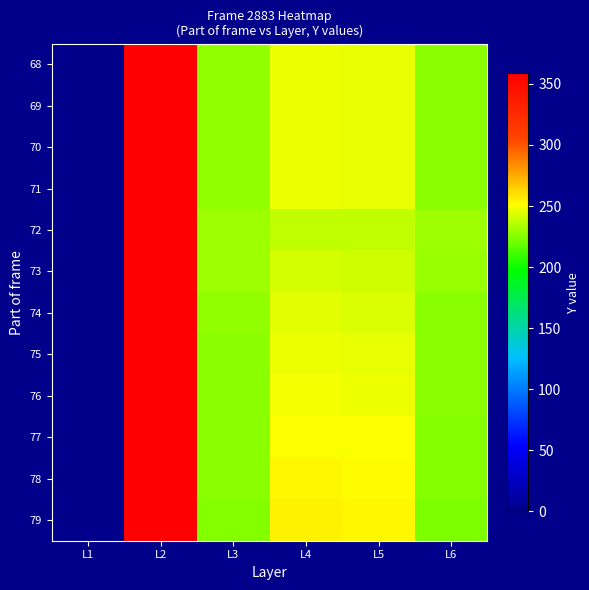

Reading left to right, what are all the values shown in this chart?

68: L1=0.0	L2=359.0	L3=227.5	L4=247.4	L5=246.4	L6=226.5
69: L1=0.0	L2=359.0	L3=227.5	L4=247.4	L5=246.4	L6=226.5
70: L1=0.0	L2=359.0	L3=227.5	L4=247.4	L5=246.4	L6=226.5
71: L1=0.0	L2=359.0	L3=227.5	L4=247.4	L5=246.4	L6=226.5
72: L1=0.0	L2=359.0	L3=231.0	L4=238.0	L5=237.0	L6=230.0
73: L1=0.0	L2=359.0	L3=230.0	L4=242.0	L5=241.0	L6=229.0
74: L1=0.0	L2=359.0	L3=228.0	L4=245.0	L5=244.0	L6=227.0
75: L1=0.0	L2=359.0	L3=227.0	L4=247.0	L5=246.0	L6=226.0
76: L1=0.0	L2=359.0	L3=227.0	L4=249.0	L5=248.0	L6=226.0
77: L1=0.0	L2=359.0	L3=226.0	L4=251.0	L5=250.0	L6=225.0
78: L1=0.0	L2=359.0	L3=226.0	L4=253.0	L5=252.0	L6=225.0
79: L1=0.0	L2=359.0	L3=225.0	L4=254.0	L5=253.0	L6=224.0